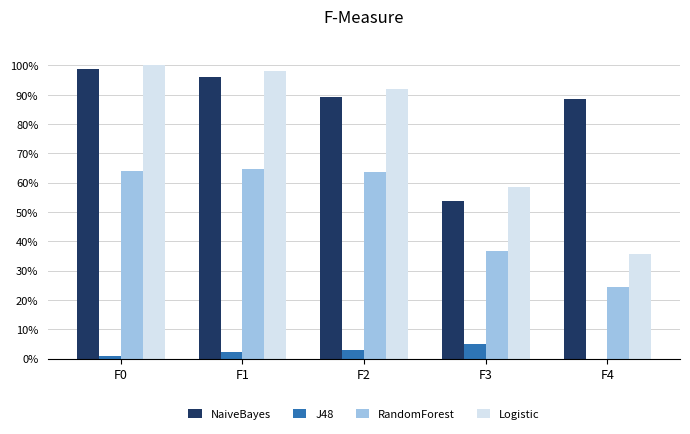

True or false: RandomForest has a value of 24.3 at F4.

True